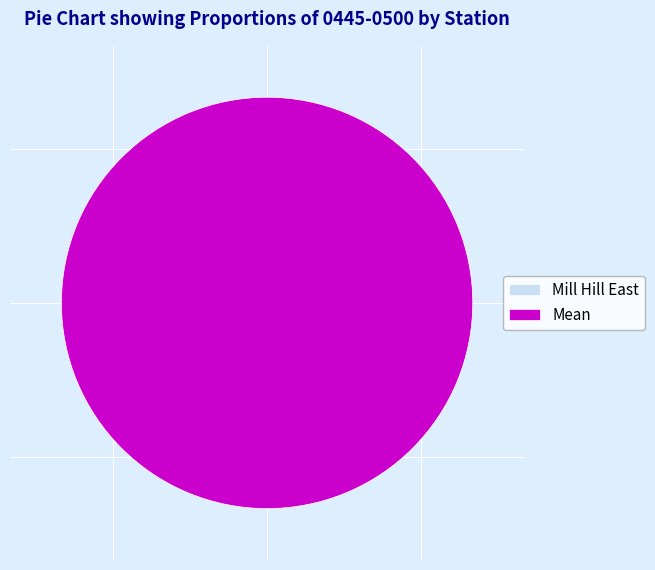

How many segments does this pie chart have?

2